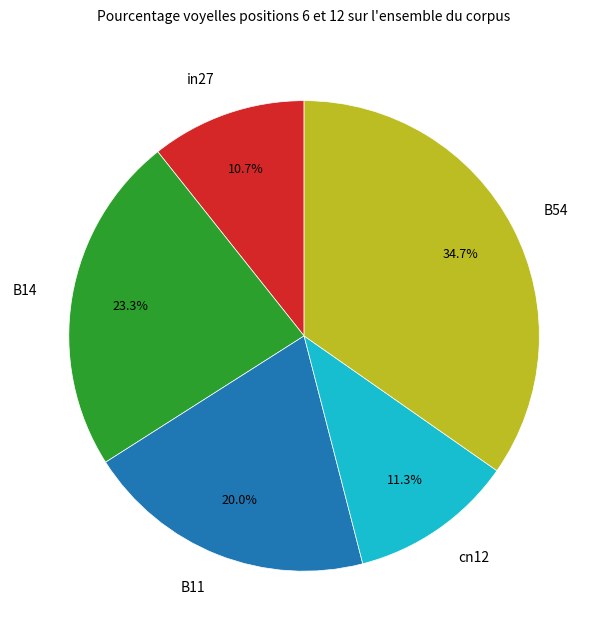

To the nearest percent, what is the difference between the cn12 and B54 slice percentages?

23%